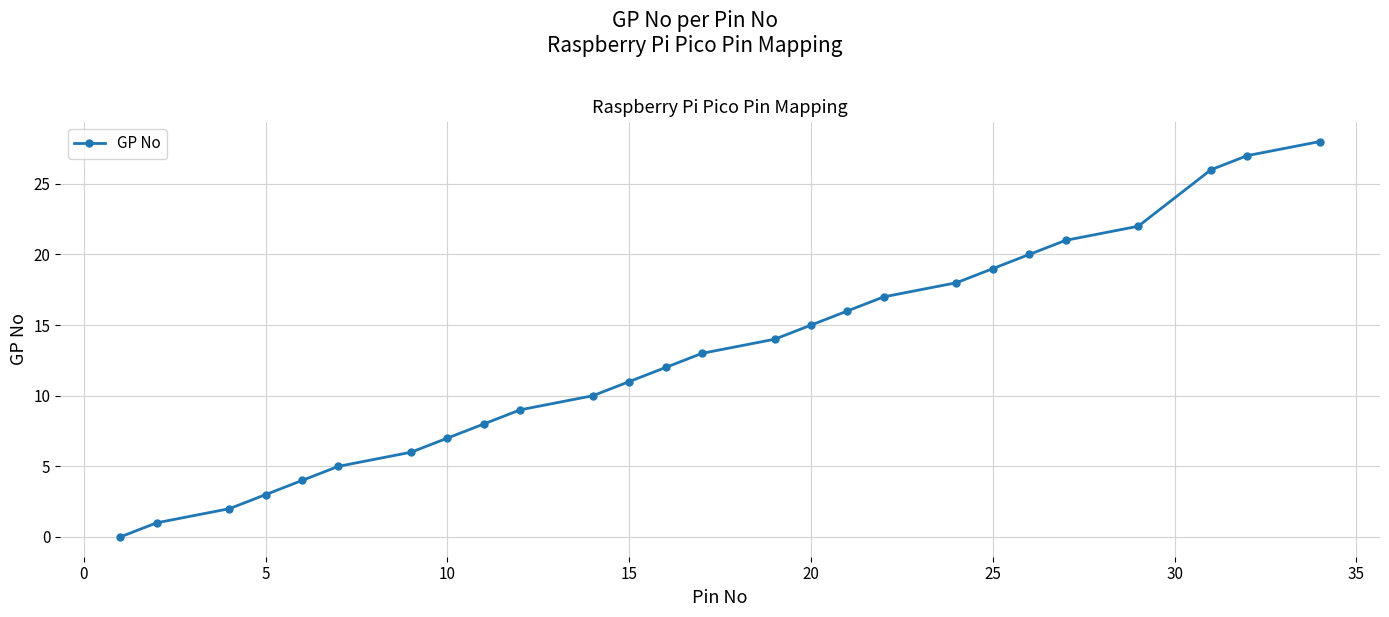

What is the maximum value shown in the chart?

28